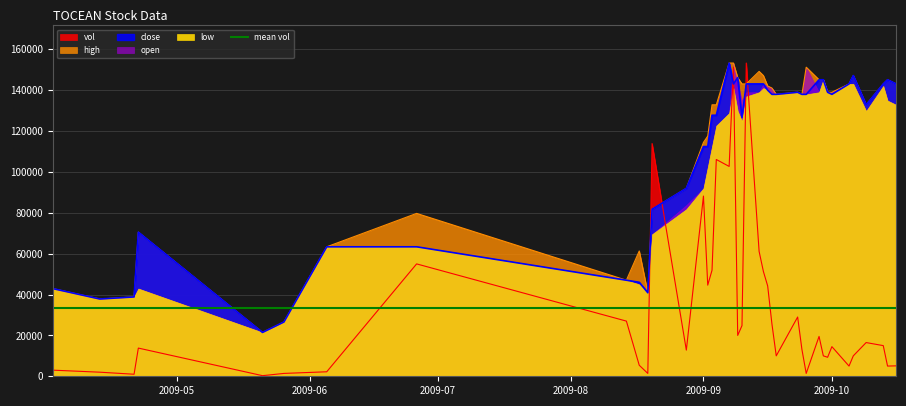

What is the difference between the maximum and minimum values in the high series?

131838.0